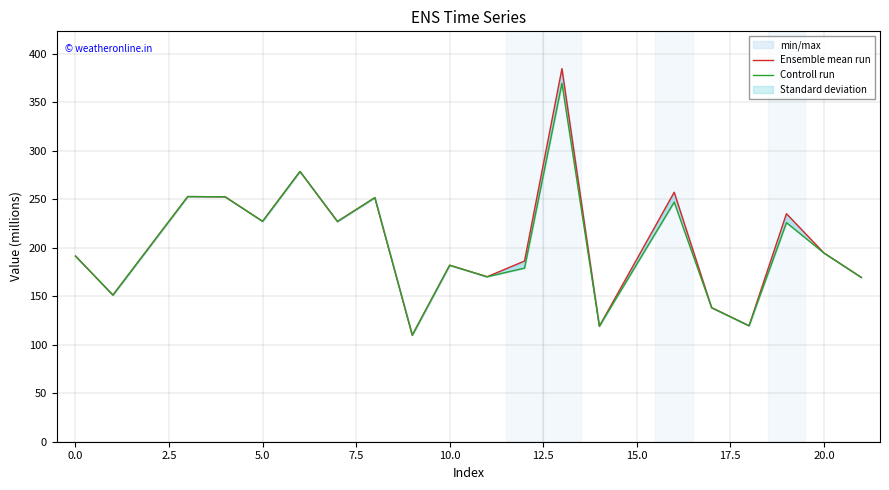

Reading right to left, what are all the values shown in this chart?

Ensemble mean run: 169.5	194.7	235.2	119.6	138.2	257.3	119.1	384.8	186.4	170.1	182.0	109.9	251.7	227.1	278.7	227.3	252.6	252.8	151.3	191.5
Controll run: 169.5	194.7	225.9	119.6	138.2	247.2	119.1	369.6	179.0	170.1	182.0	109.9	251.7	227.1	278.7	227.3	252.6	252.8	151.3	191.5